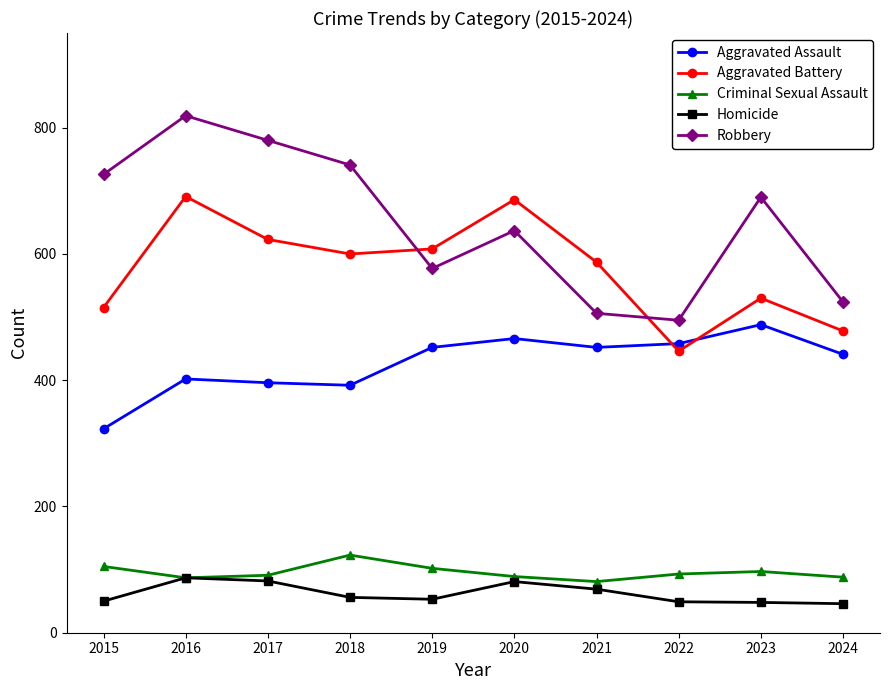

The Aggravated Battery series shows 249 at 2019. True or false?

False